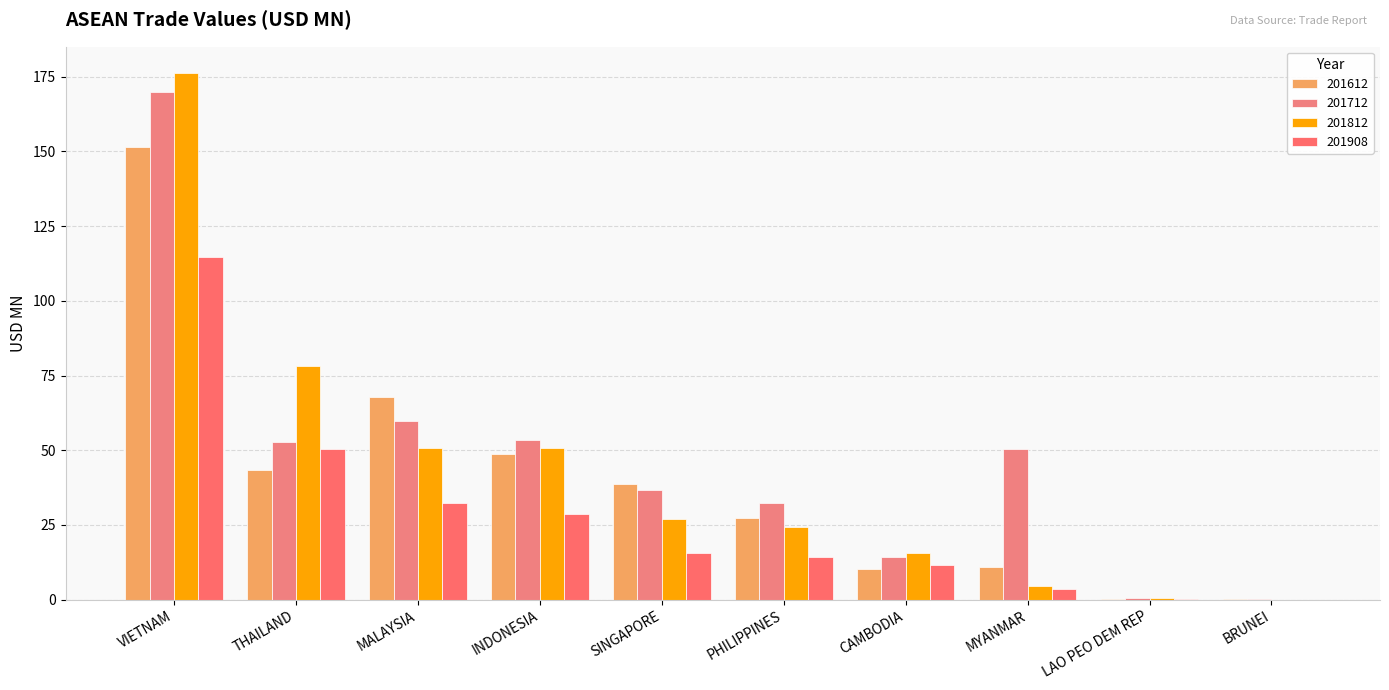

What is the highest value of the 201612 series?

151.4